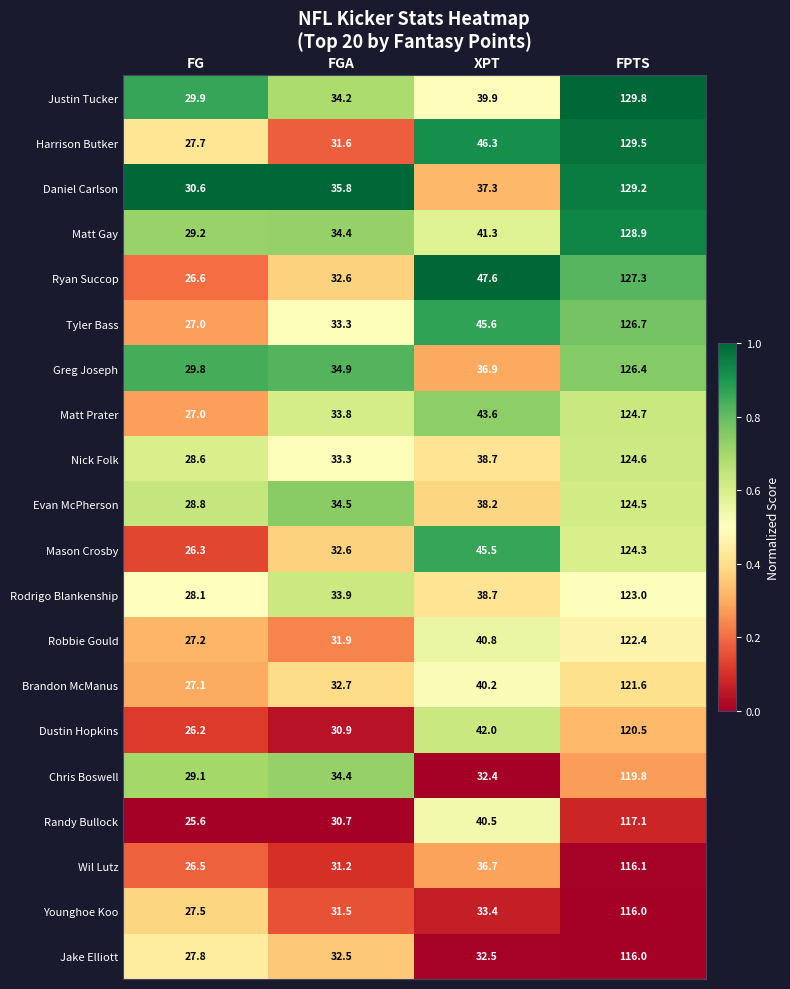

List the labels in order of Younghoe Koo value, largest first.

FPTS, XPT, FGA, FG